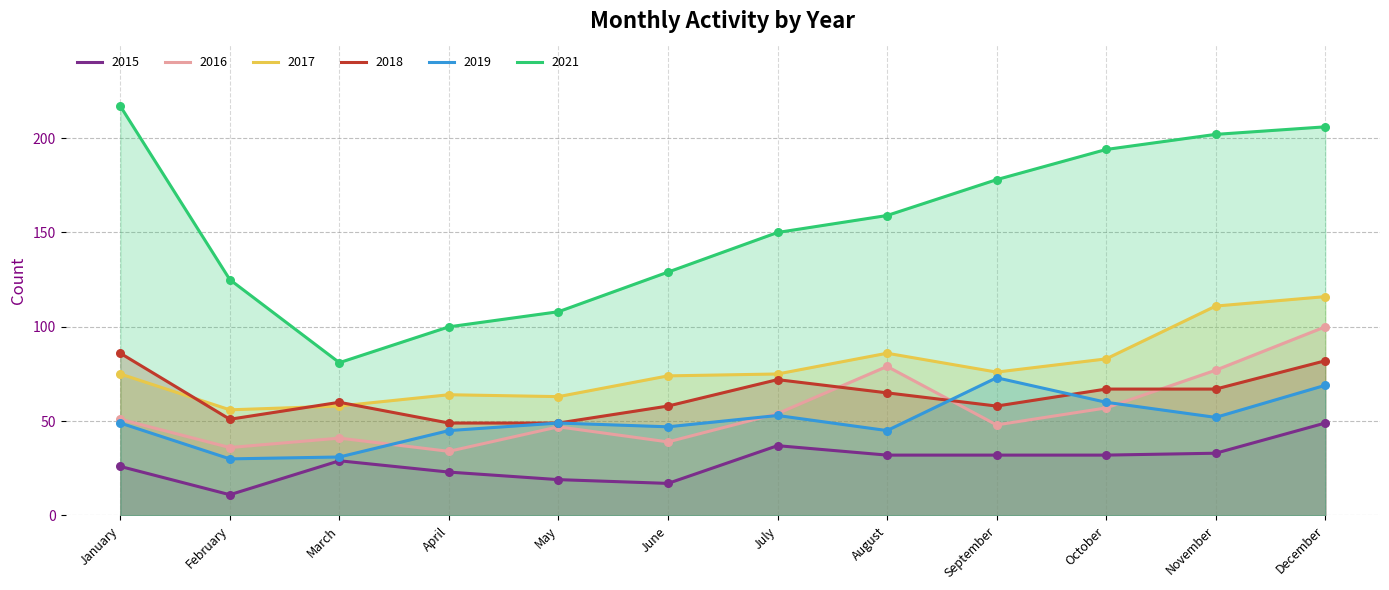

Which series has the largest total across all categories?

2021